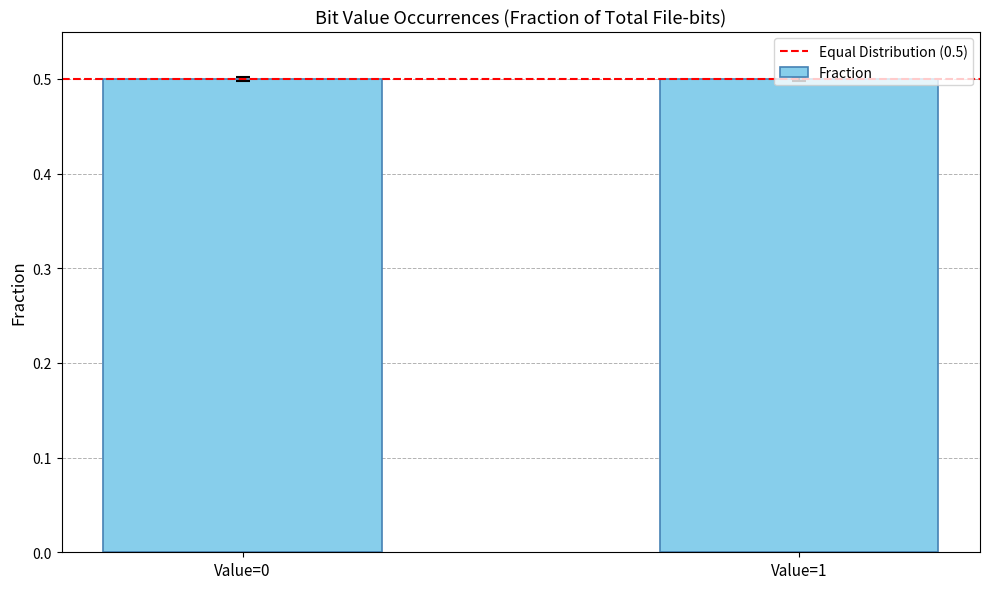

What is the value of the 1st bar from the left?

0.5